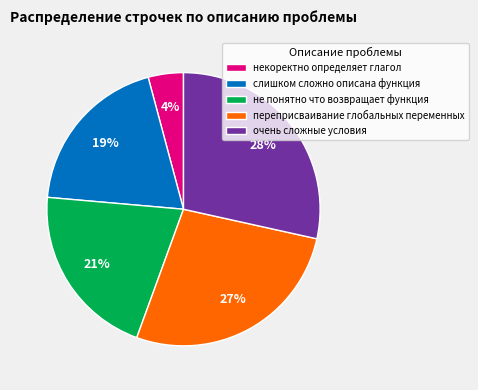

Rank the categories by value from lowest to highest.

некоректно определяет глагол, слишком сложно описана функция, не понятно что возвращает функция, переприсваивание глобальных переменных, очень сложные условия